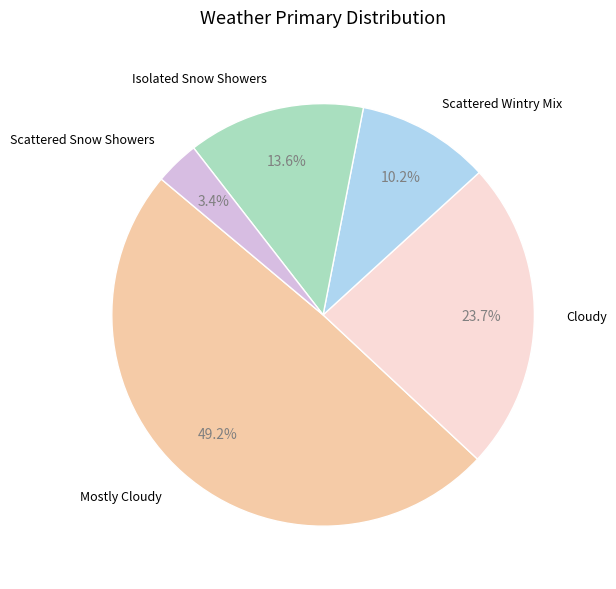

Is there any slice that represents more than half of the pie?

No